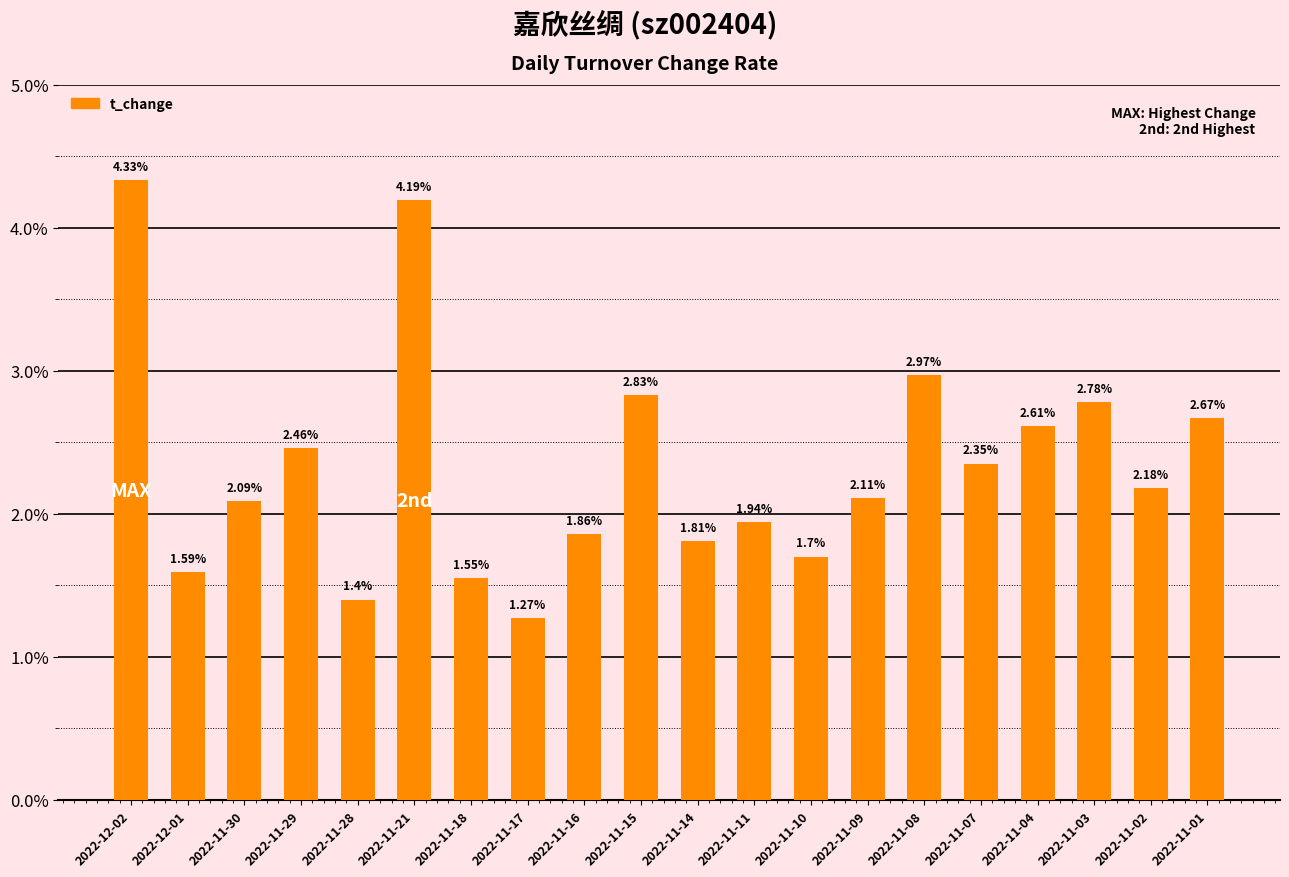

How many data points does each series have?

20